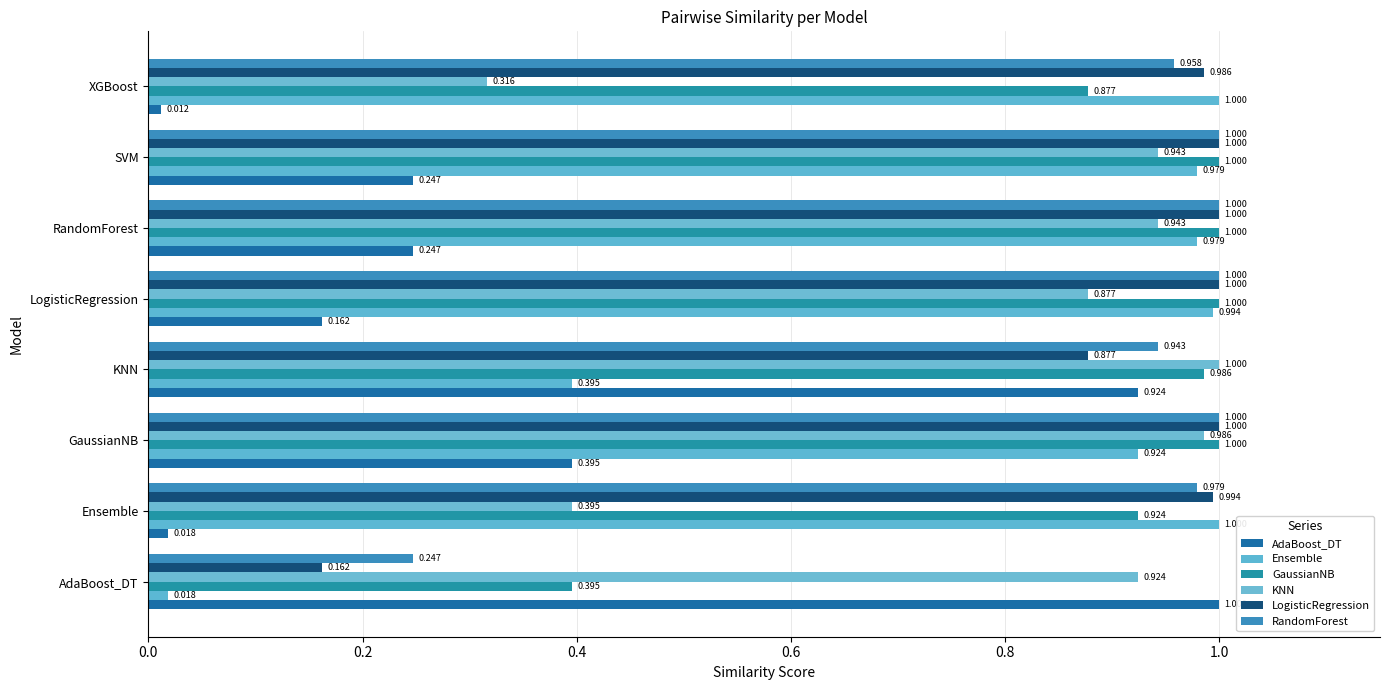

Which label corresponds to the smallest value in the chart?

XGBoost